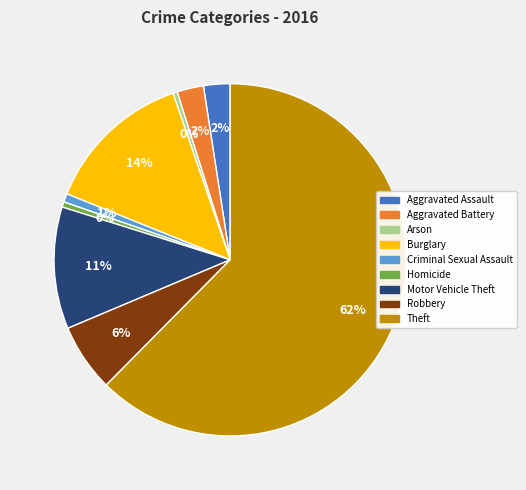

The Aggravated Battery slice represents 2% of the pie. True or false?

True